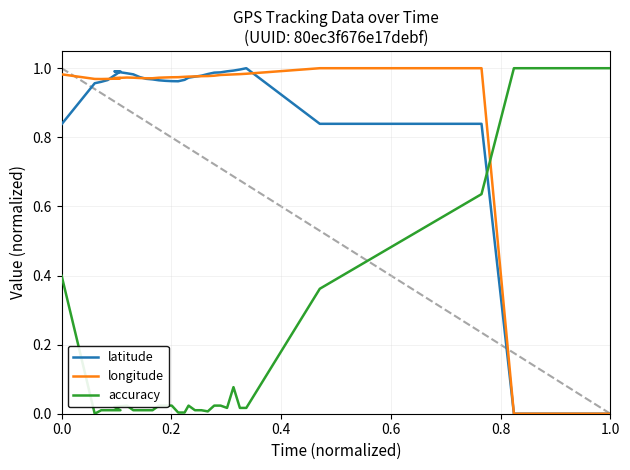

Does the chart display data point markers on the line(s)?

No